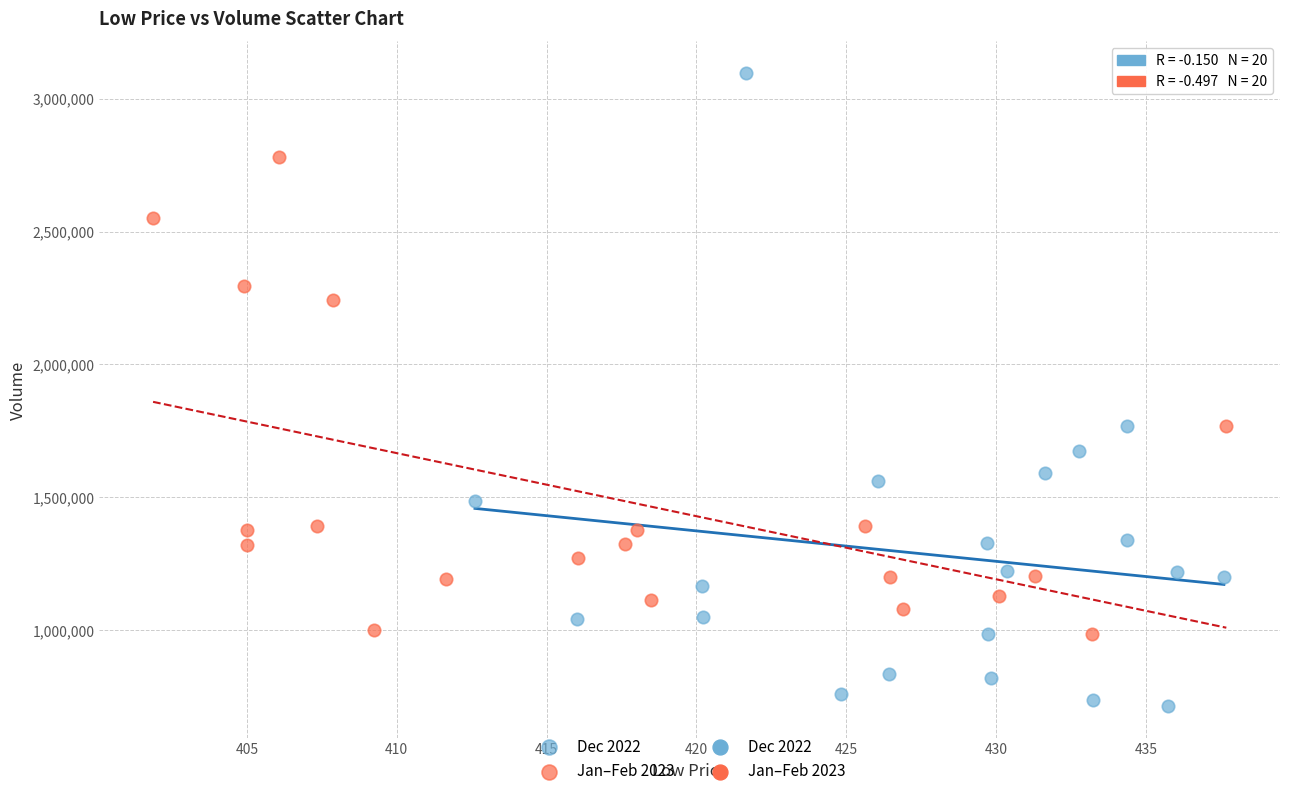

Which series has the widest spread of Y values?

Dec 2022